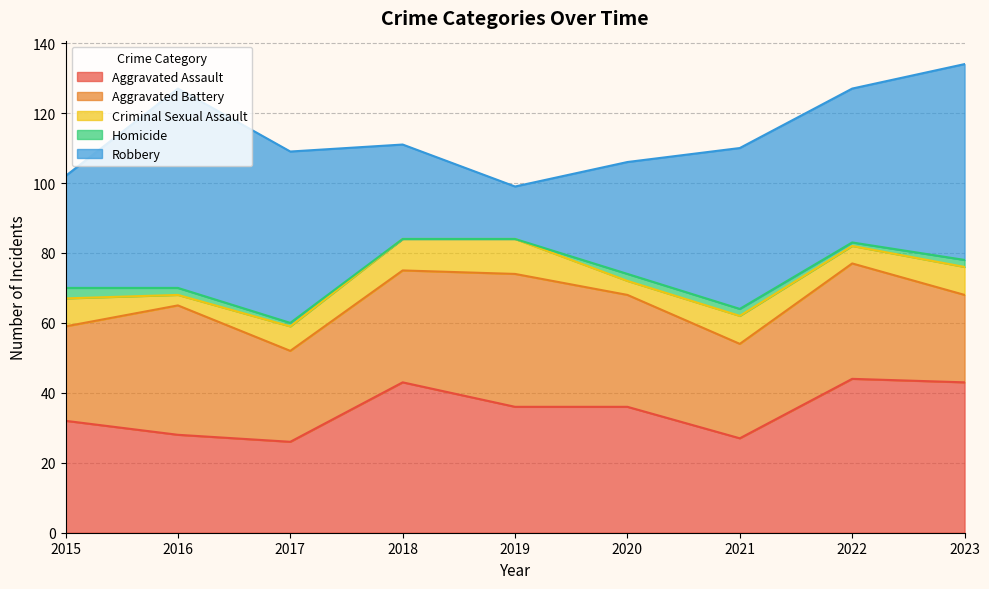

How many lines are shown in the chart?

5